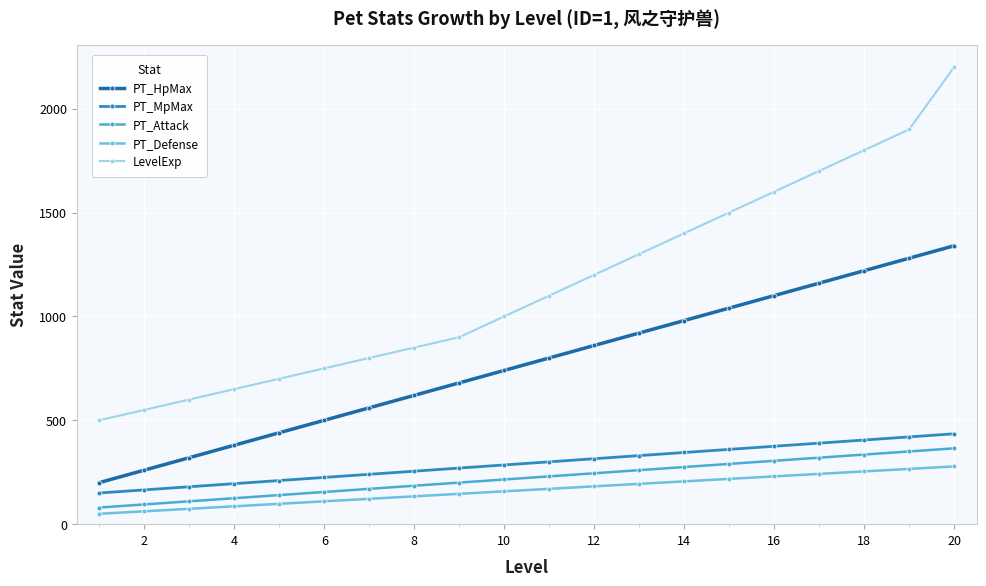

What is the greatest value displayed?

2200